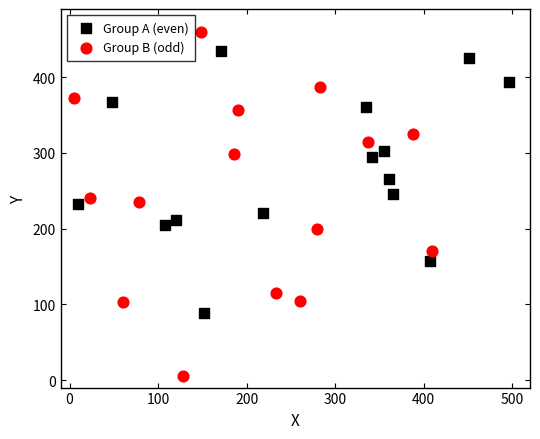

What are all the series names shown in the legend?

Group A (even), Group B (odd)